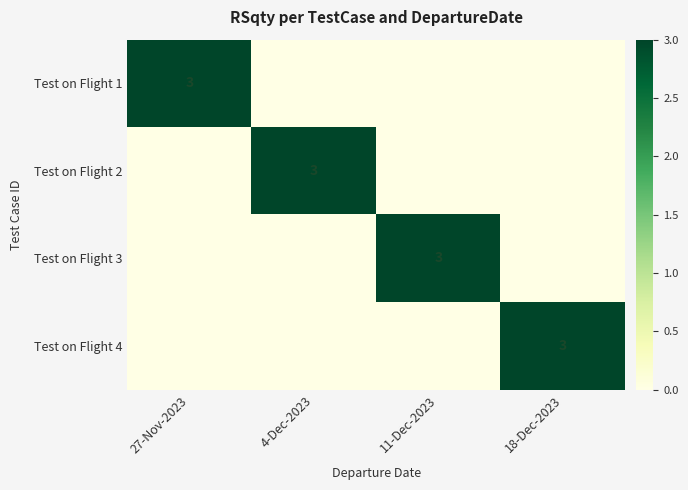

At which label is Test on Flight 2 closest to 1?

27-Nov-2023